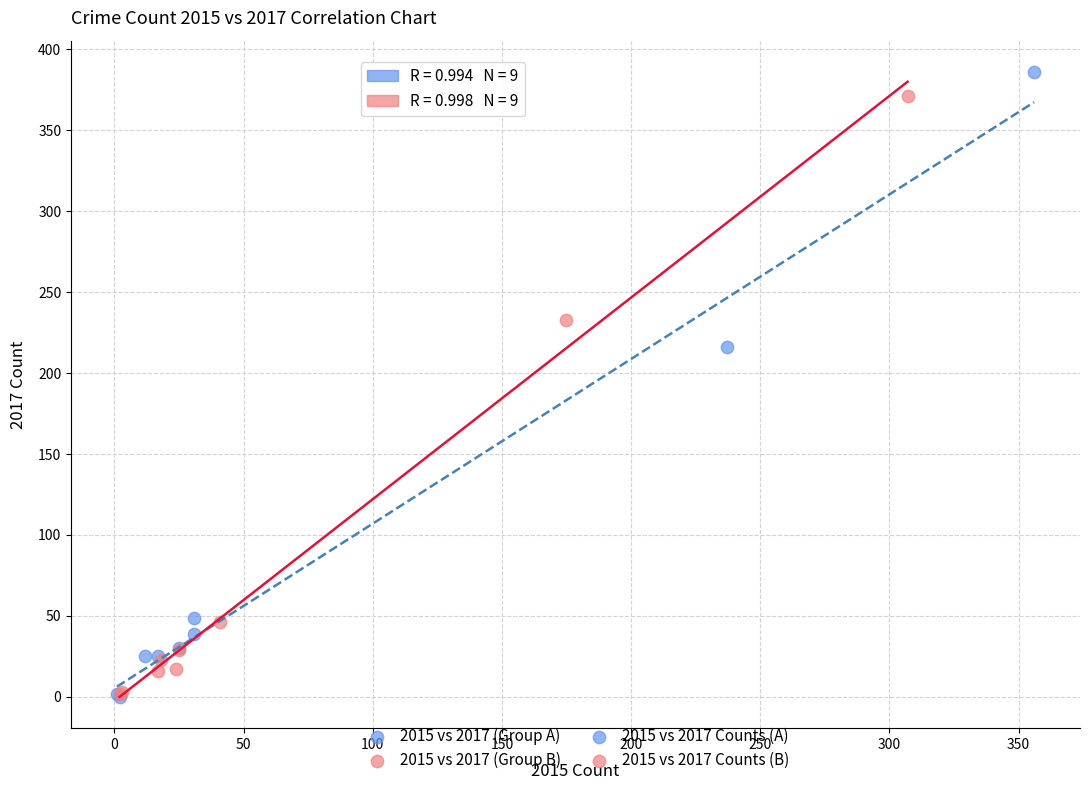

Which series has the widest spread of Y values?

2015 vs 2017 (Group A)